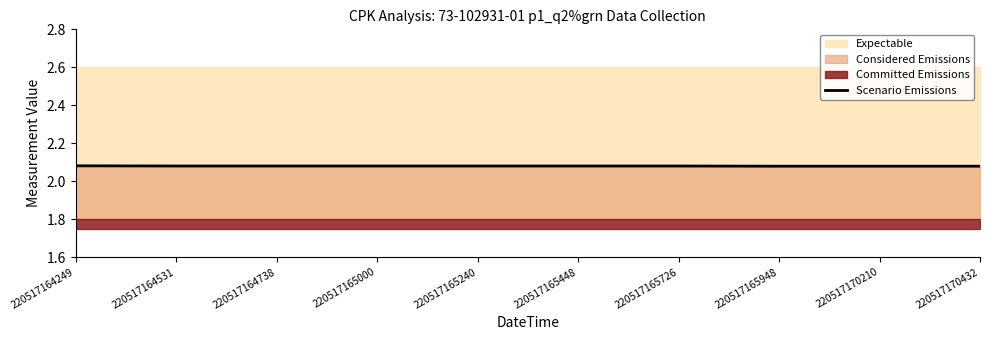

What is the ratio of the value at 220517170432 to the value at 220517165240?

1.0